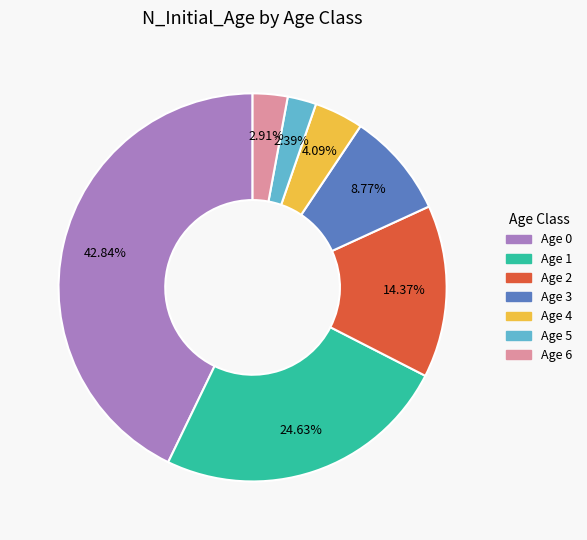

Rank the categories by value from lowest to highest.

Age 5, Age 6, Age 4, Age 3, Age 2, Age 1, Age 0